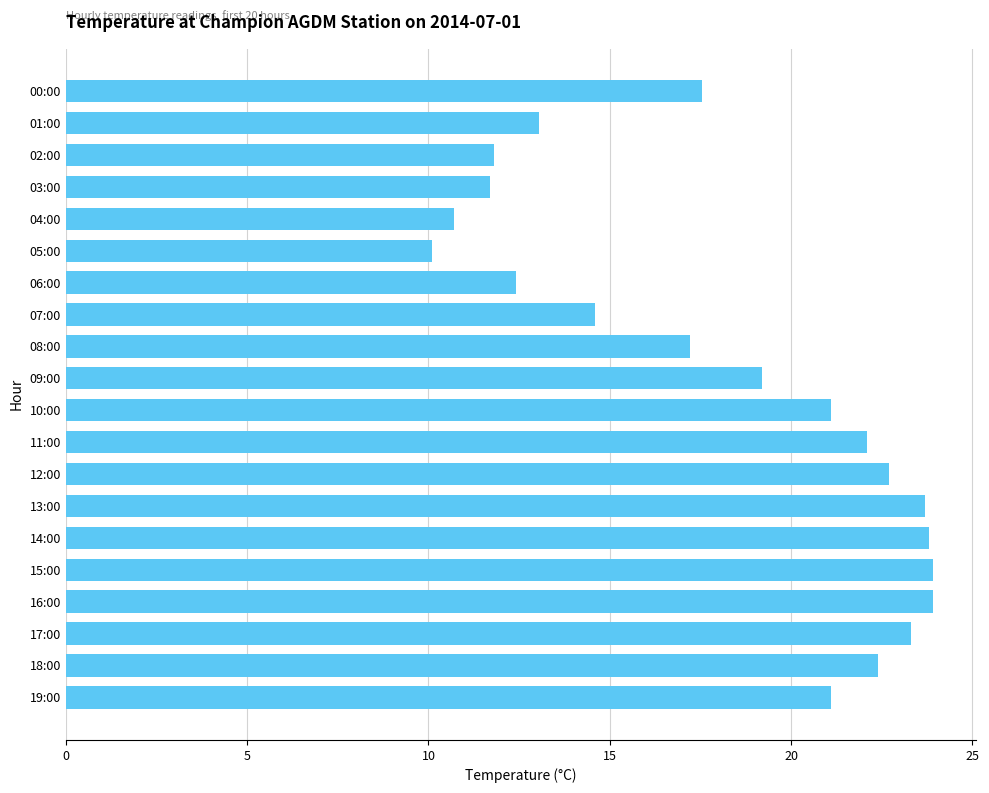

The chart shows a value of 11.9 at 12:00. True or false?

False